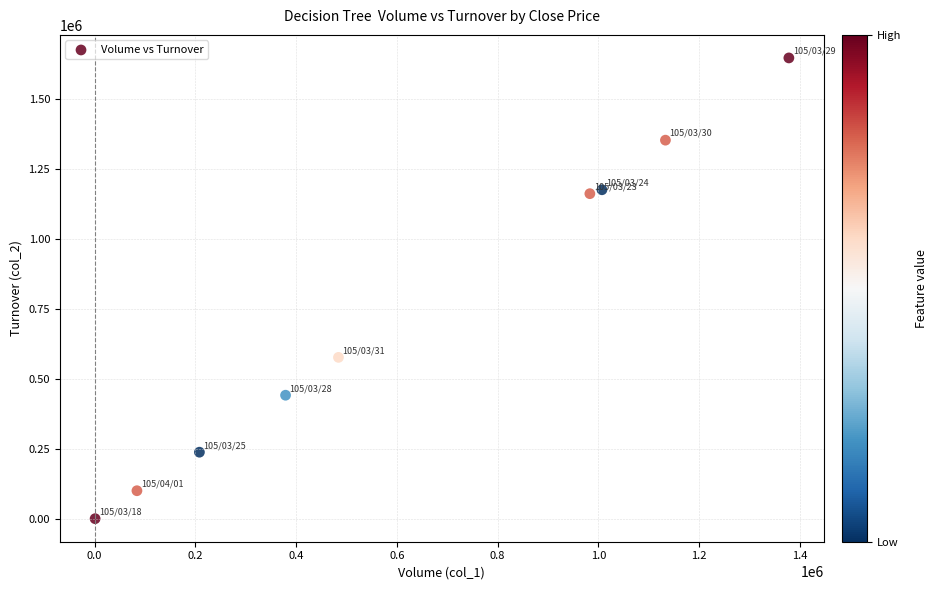

What is the range of X values (max minus min)?

1377000